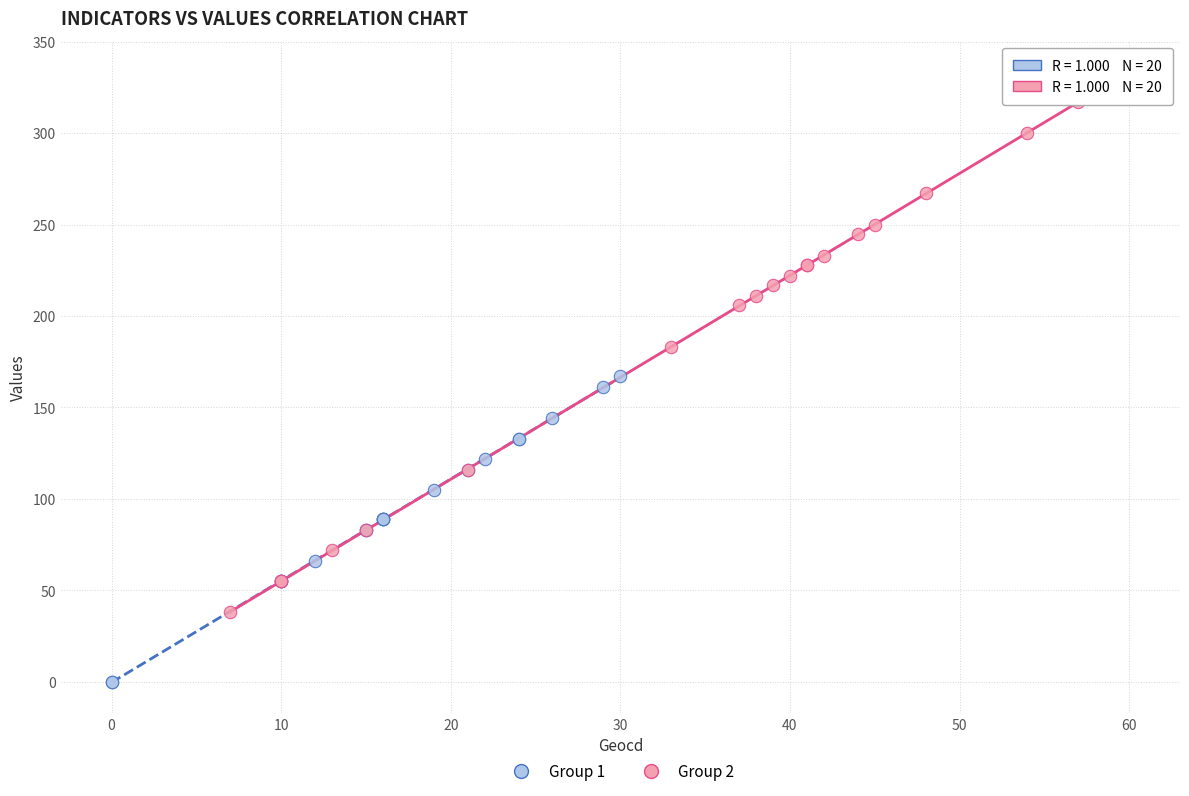

Which series contains the lowest Y value?

Group 1